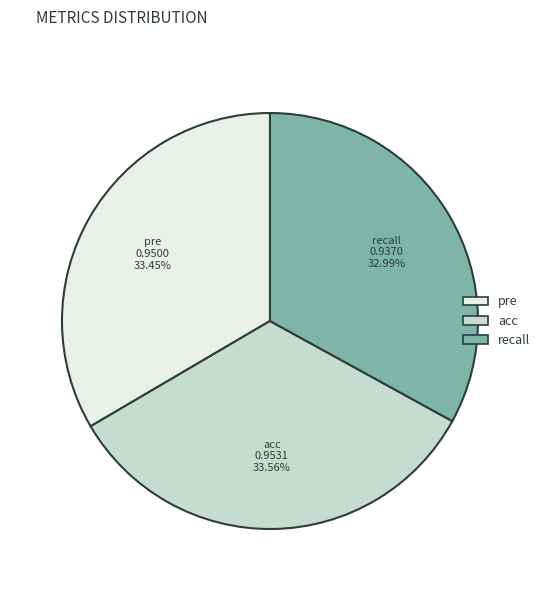

Between recall and acc, which is larger?

acc